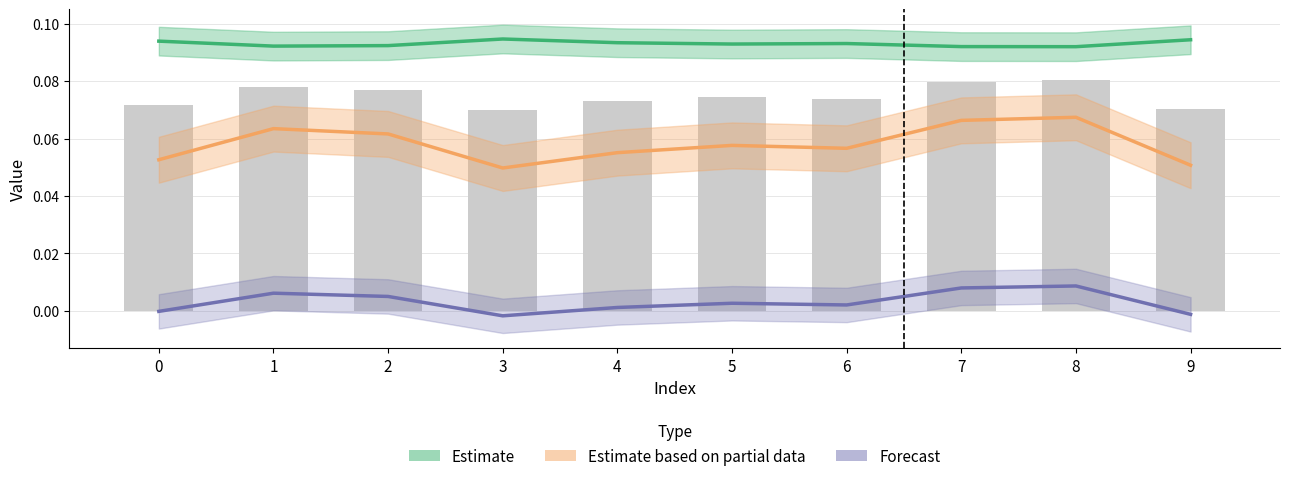

What is the value of the Estimate based on partial data bar at the 6th from the left?

0.1